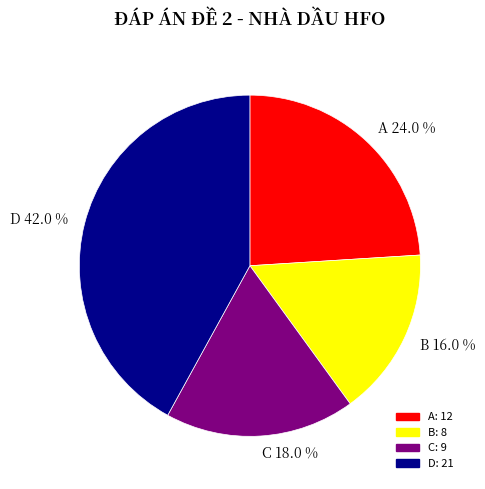

Is there any slice that represents more than half of the pie?

No